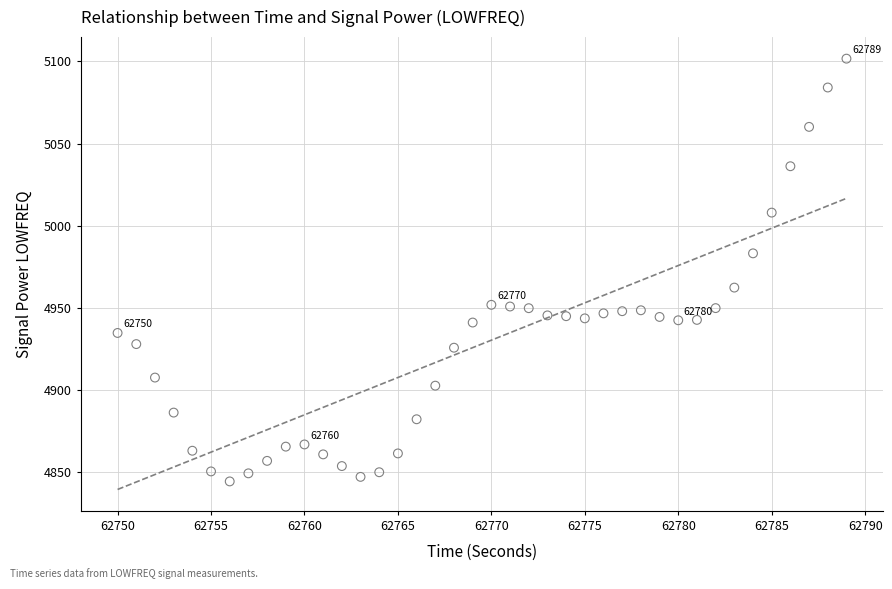

What is the range of Y values (max minus min)?

257.3